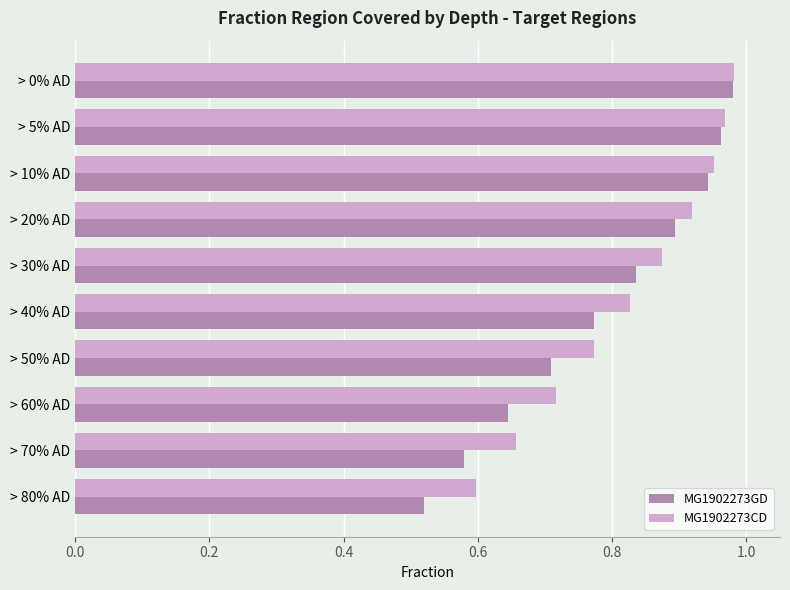

At which category does the chart reach its minimum across all series?

> 80% AD